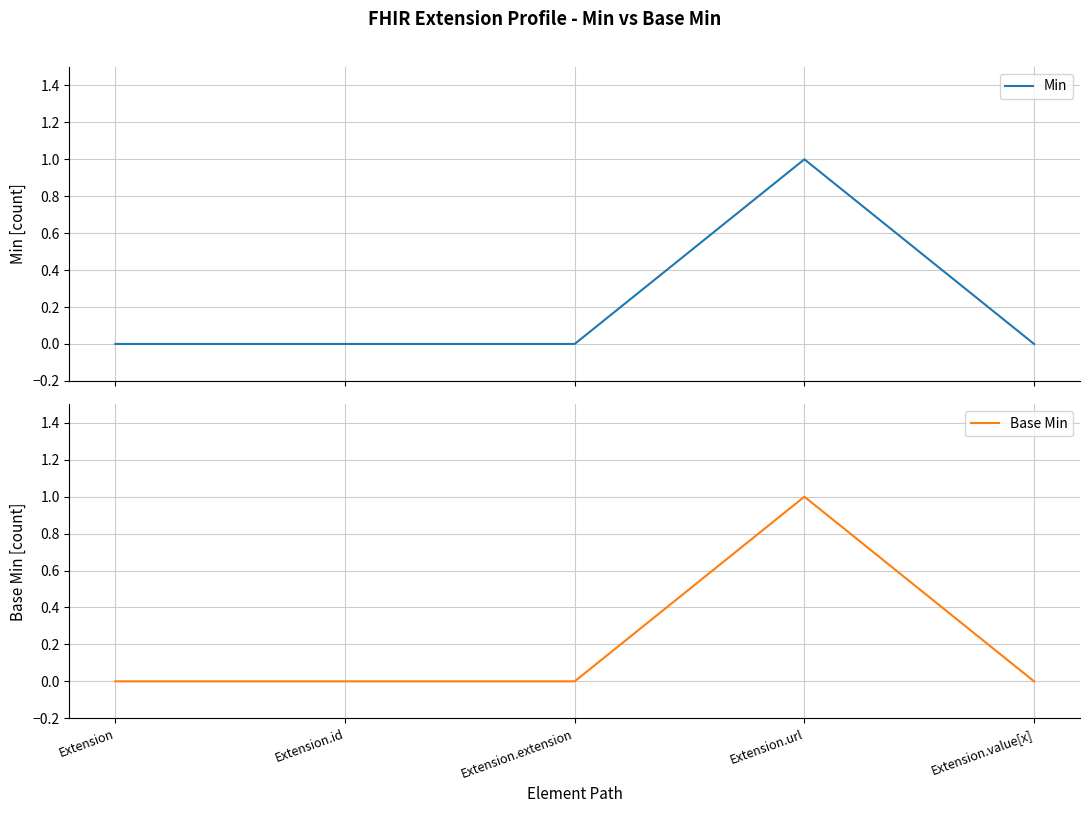

True or false: Base Min and Min cross at least once.

False